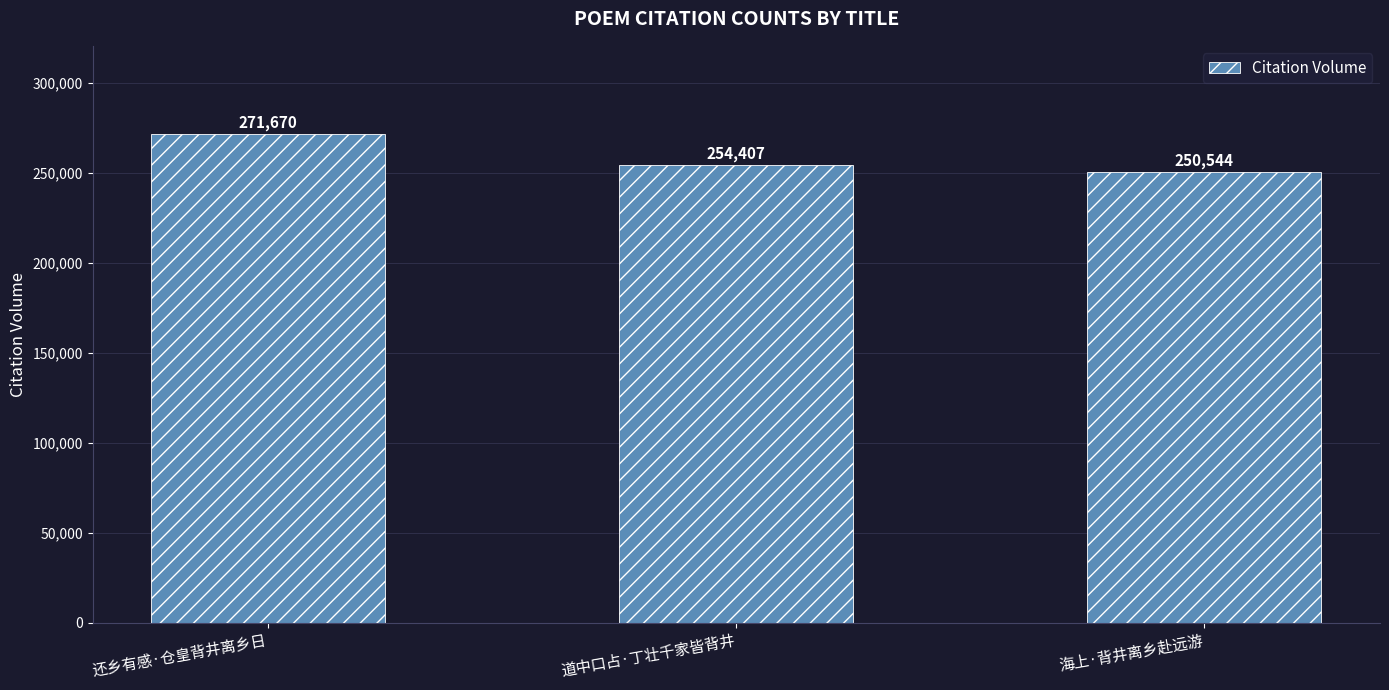

What is the sum of the values at 海上·背井离乡赴远游 and 还乡有感·仓皇背井离乡日?

522214